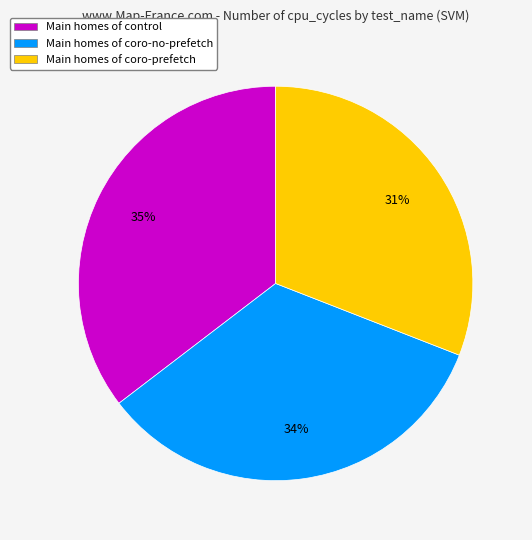

How many slices are in this pie chart?

3